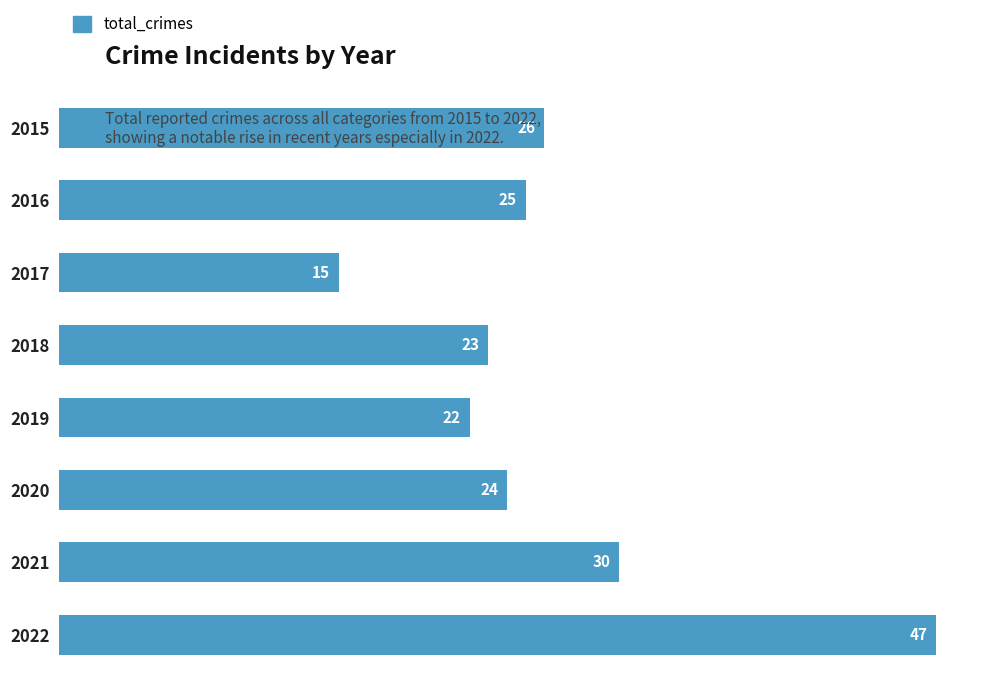

How many categories are shown in the chart?

8